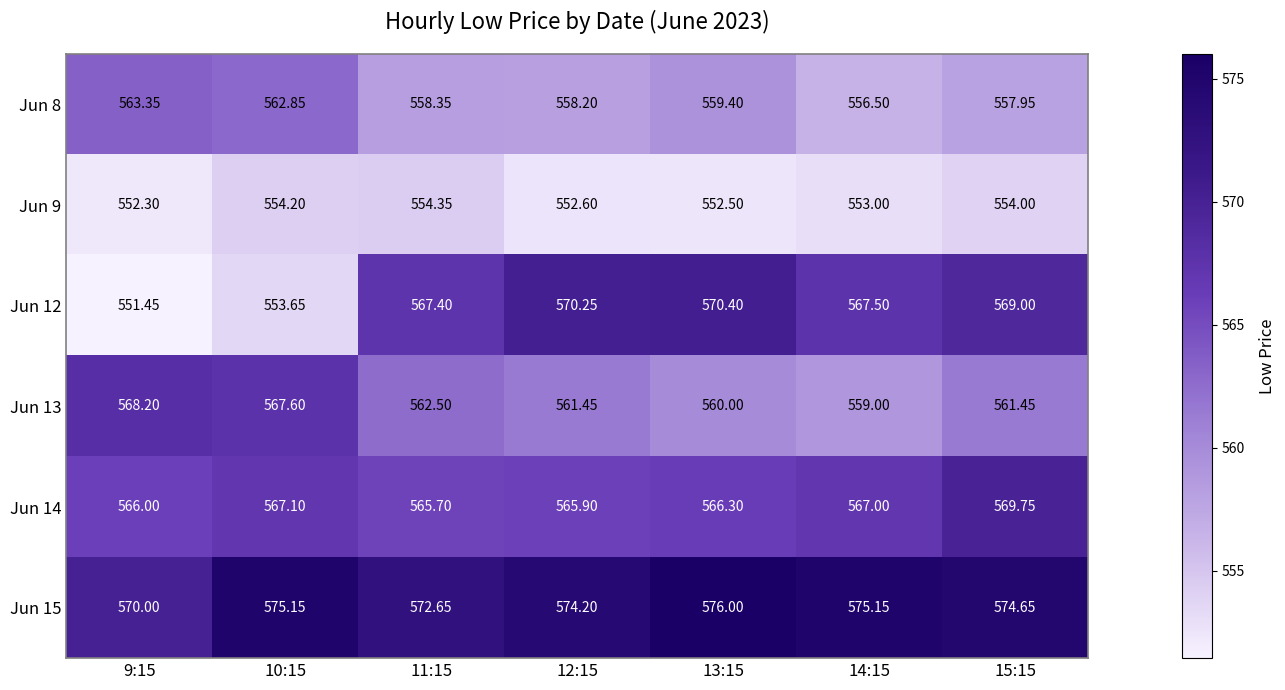

Which series has the widest spread of values?

Jun 12